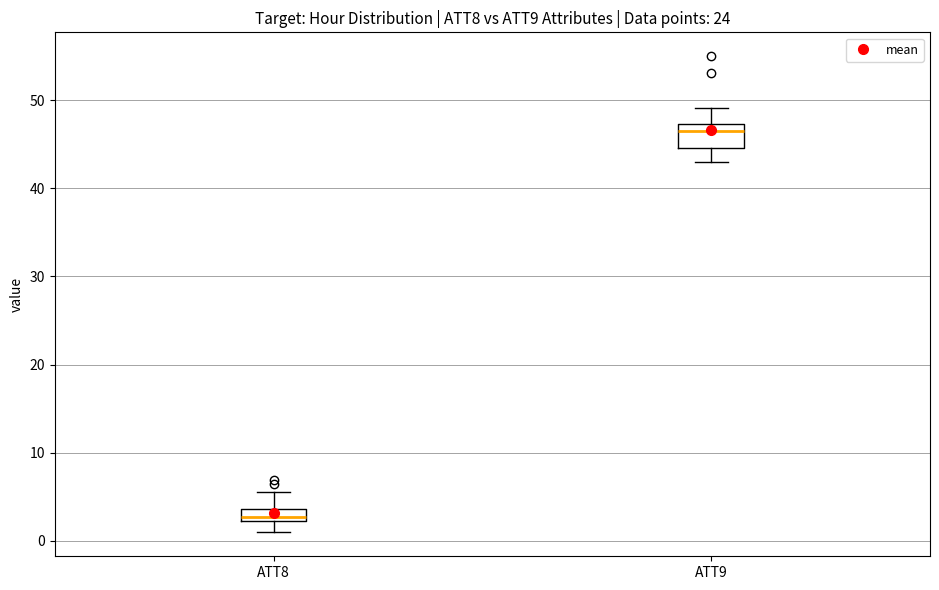

Which box has the highest median line?

ATT9